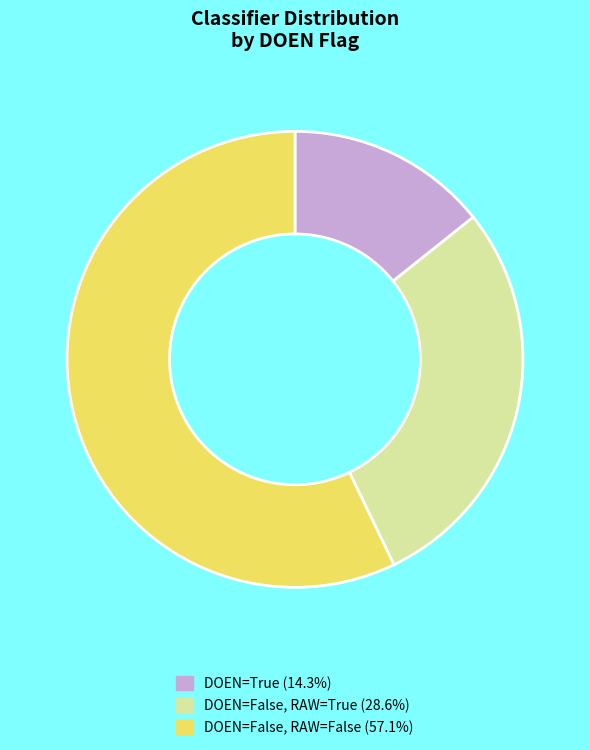

Is there a majority slice in this chart?

Yes